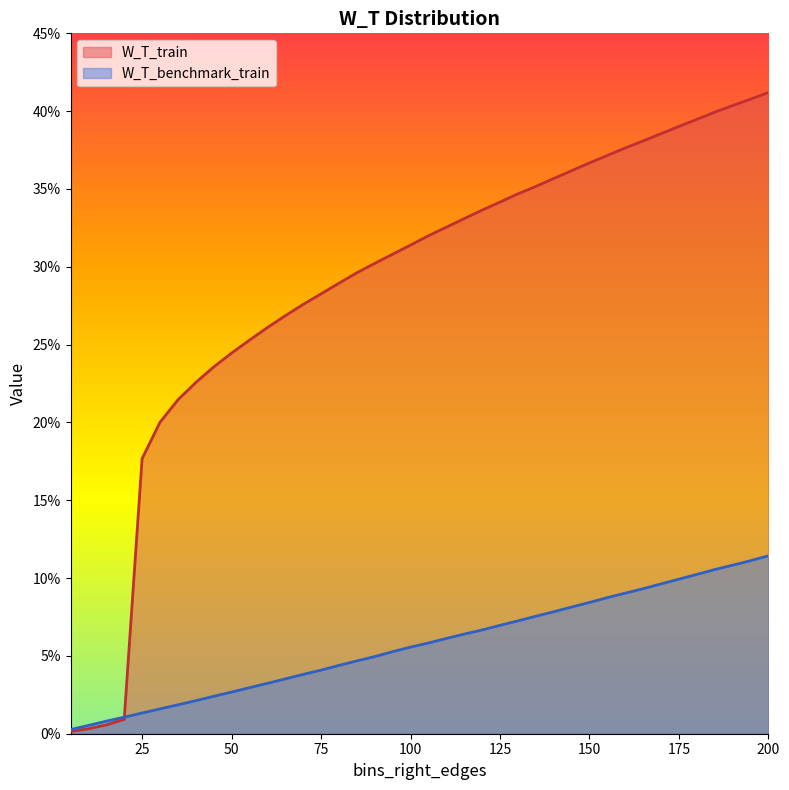

What is the sum of the W_T_train values at 200 and 40?

0.6